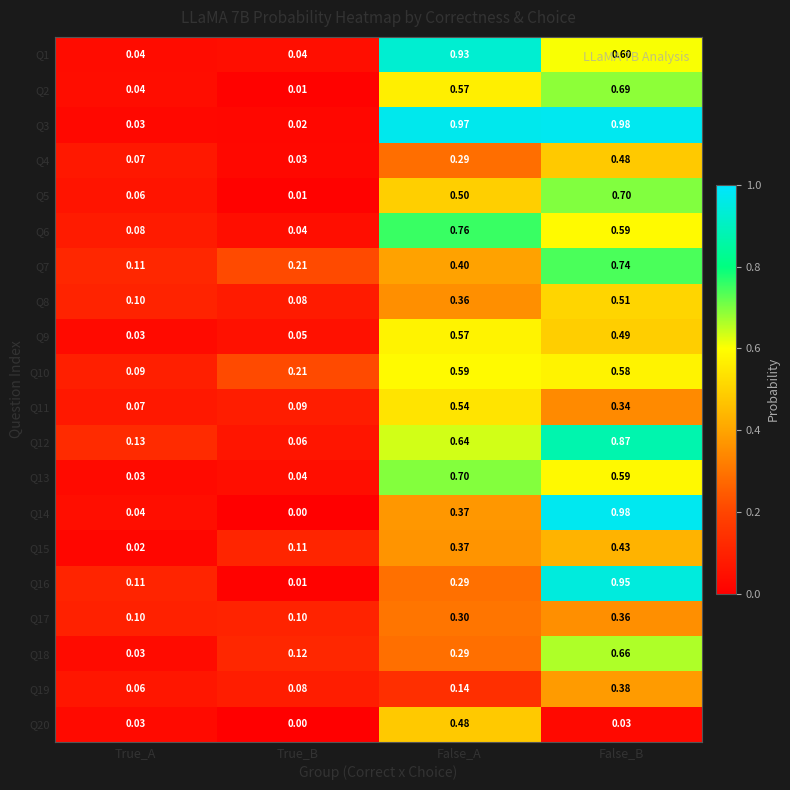

Count the number of categories in the chart.

4